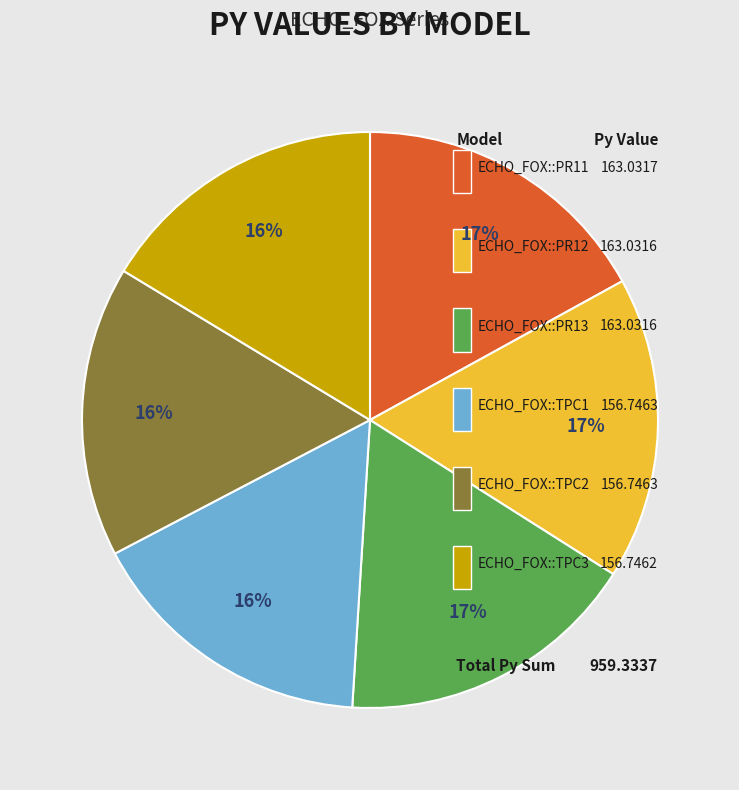

To the nearest percent, what is the combined percentage of PR11 and TPC3?

33%